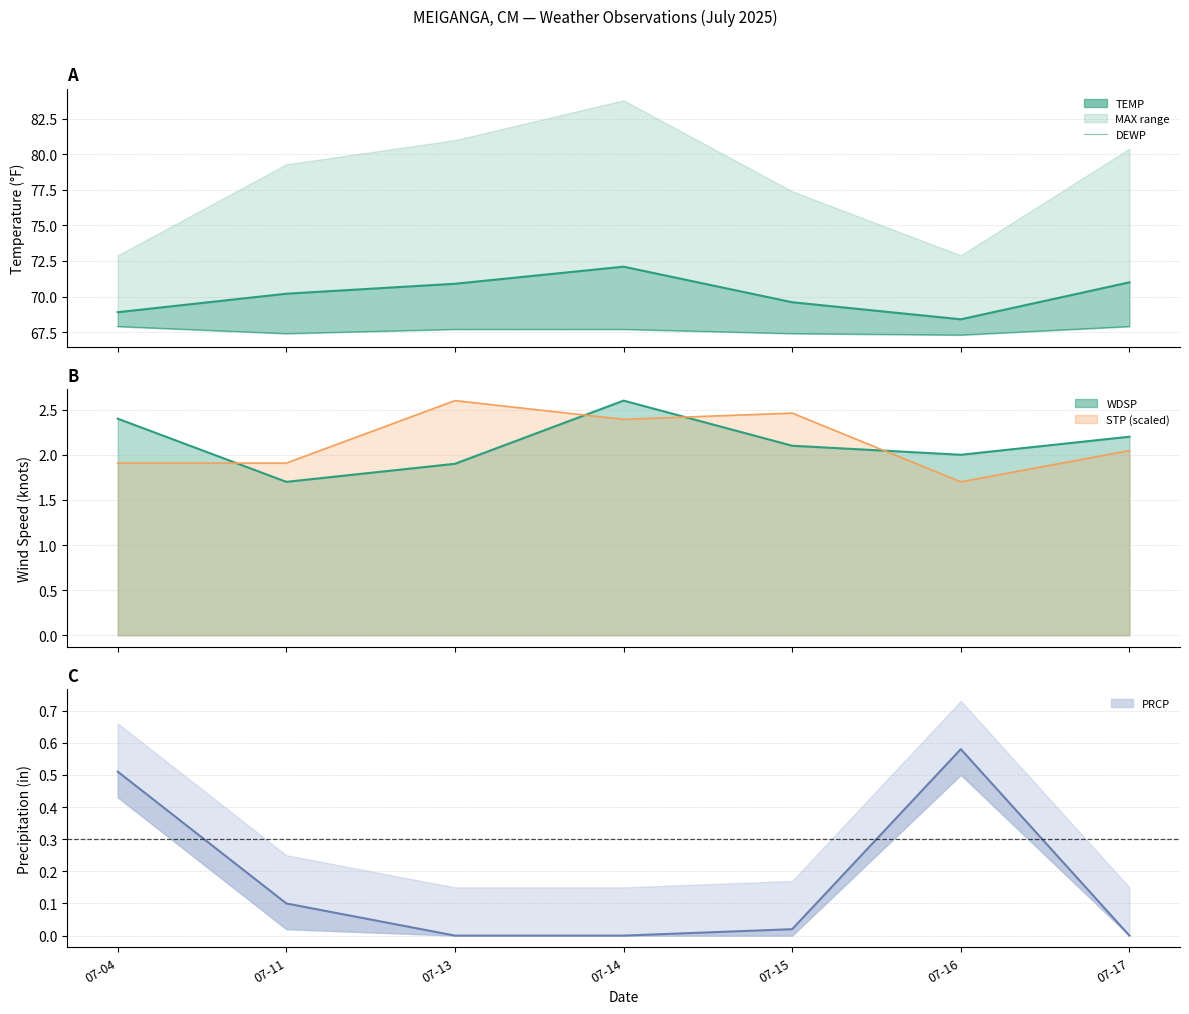

What is the maximum value shown in the chart?

72.1